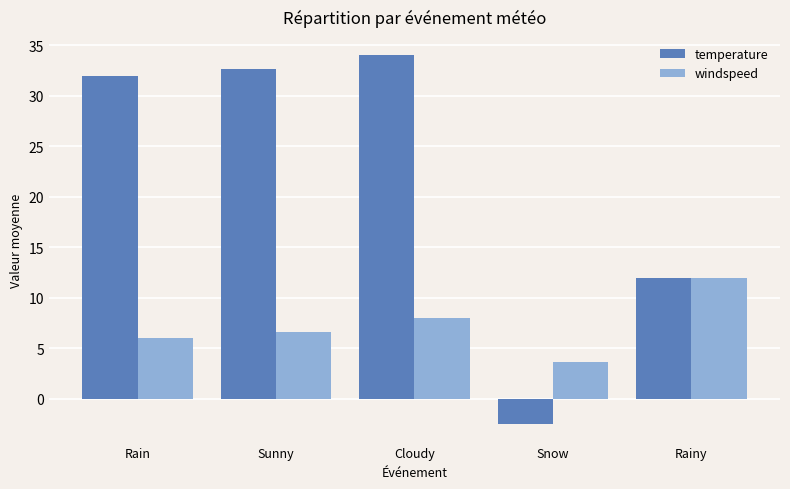

Reading right to left, what are all the values shown in this chart?

temperature: Rainy=12.0	Snow=-2.5	Cloudy=34.0	Sunny=32.7	Rain=32.0
windspeed: Rainy=12.0	Snow=3.7	Cloudy=8.0	Sunny=6.7	Rain=6.0